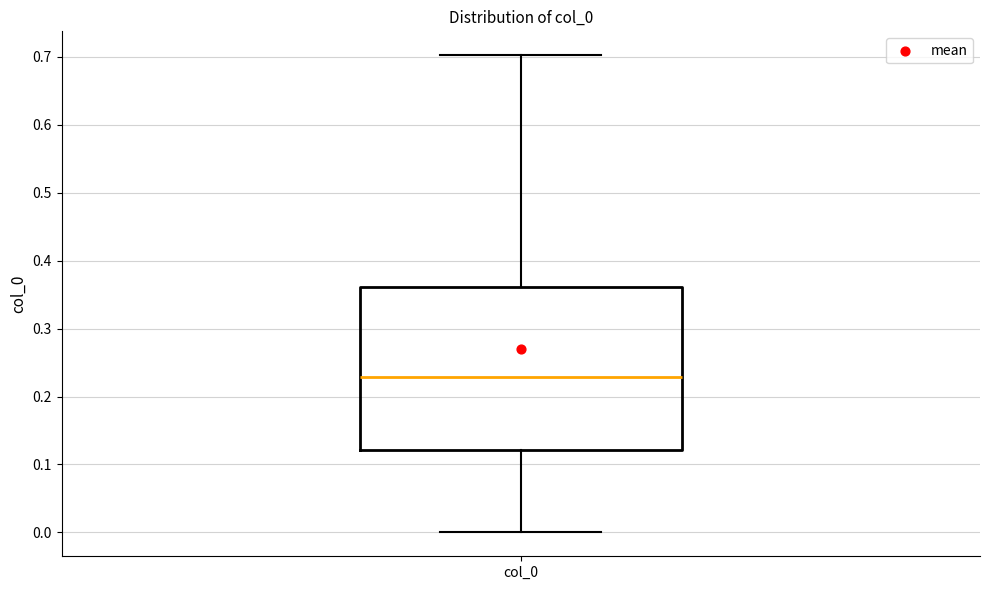

Read this box plot against the y-axis: the position of the median line, the range covered by the box, and the ends of both whiskers. The values are not printed on the chart, so give them approximately, as read against the axis.

median 0.23, box 0.12 to 0.36, whiskers 0.00 to 0.70